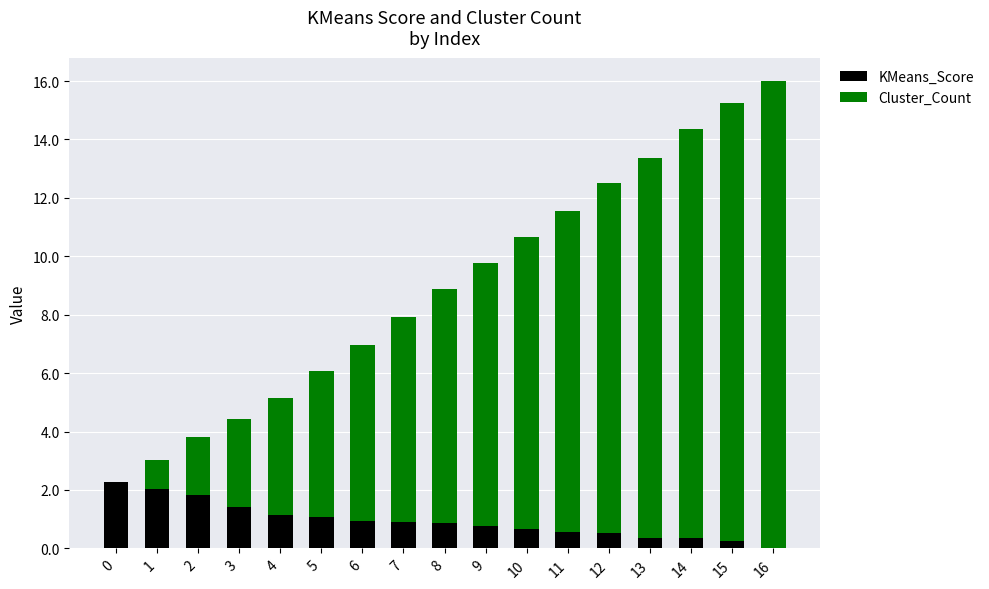

How many categories are shown in the chart?

17